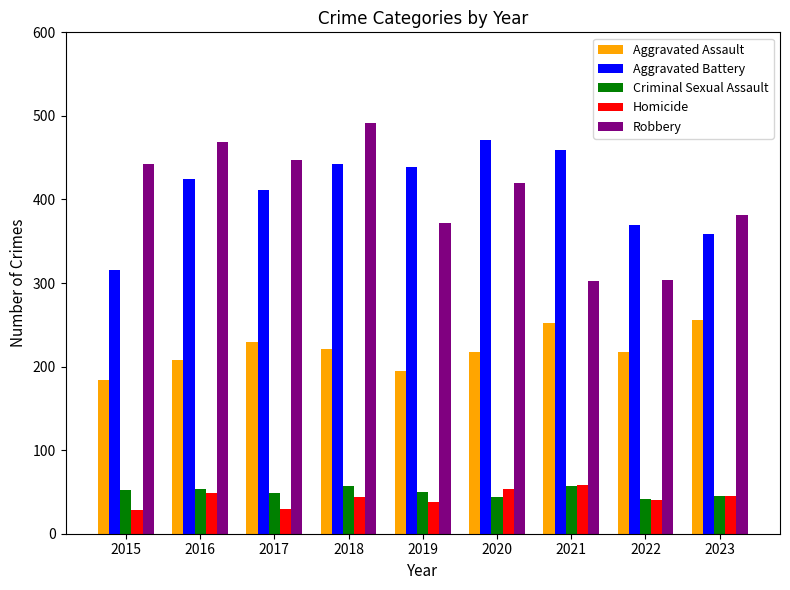

The Aggravated Battery series shows 424 at 2016. True or false?

True